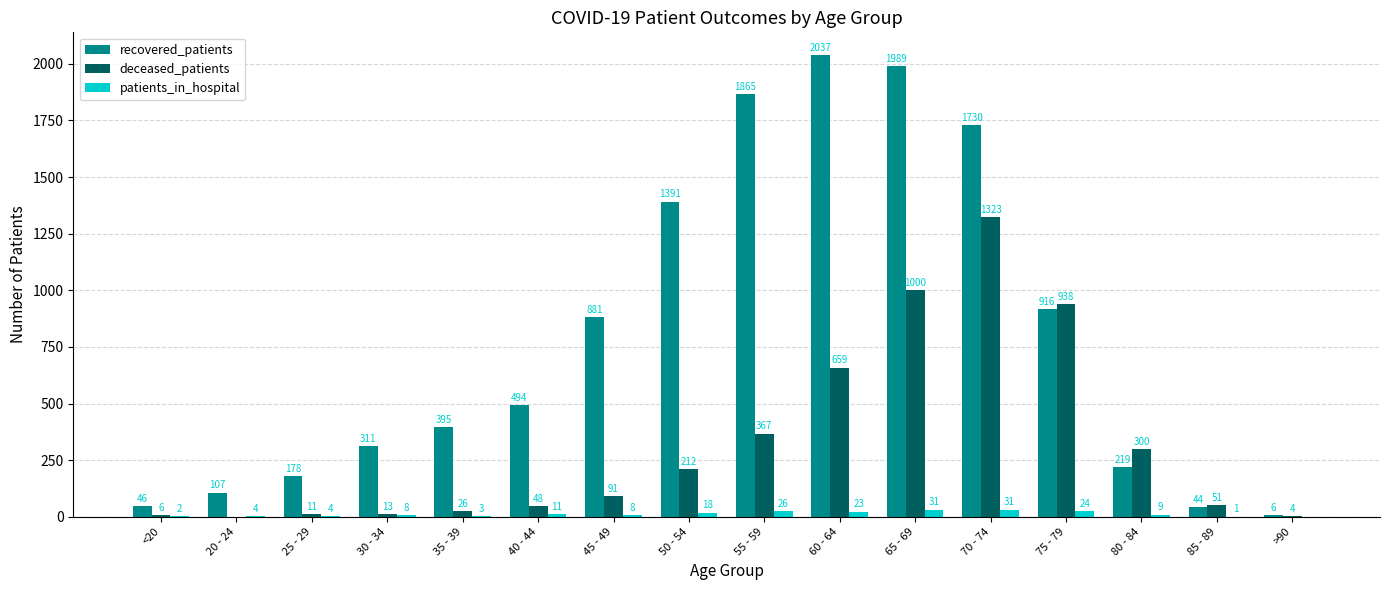

How many groups of bars are there?

16